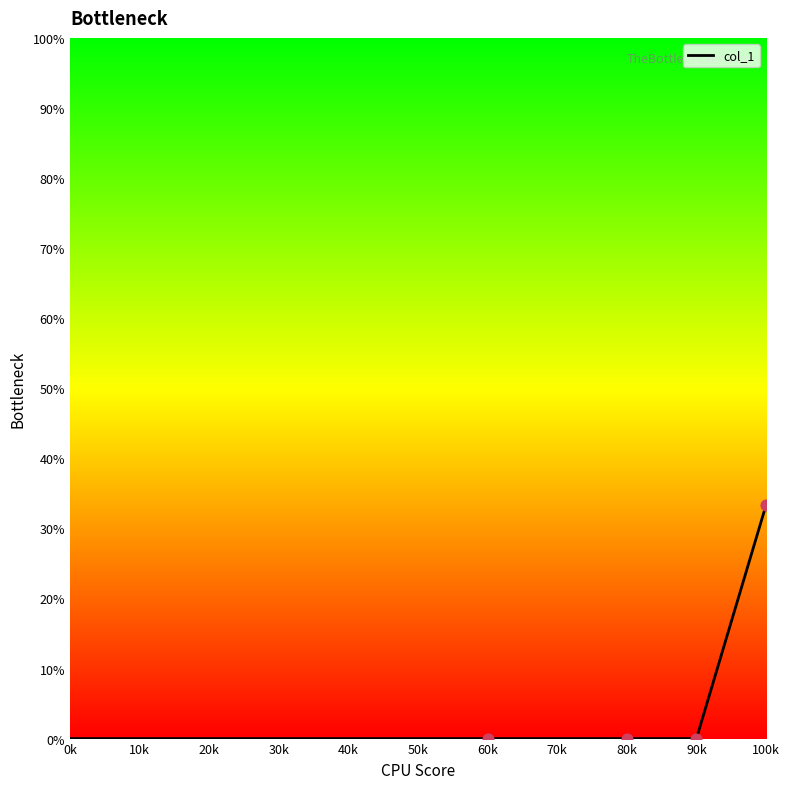

What is the maximum value shown in the chart?

33.3